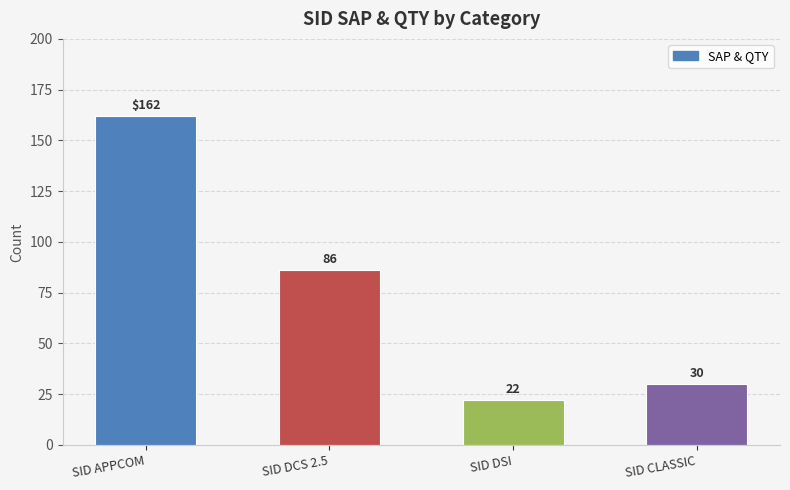

What is the change in value from SID APPCOM to SID CLASSIC?

-132